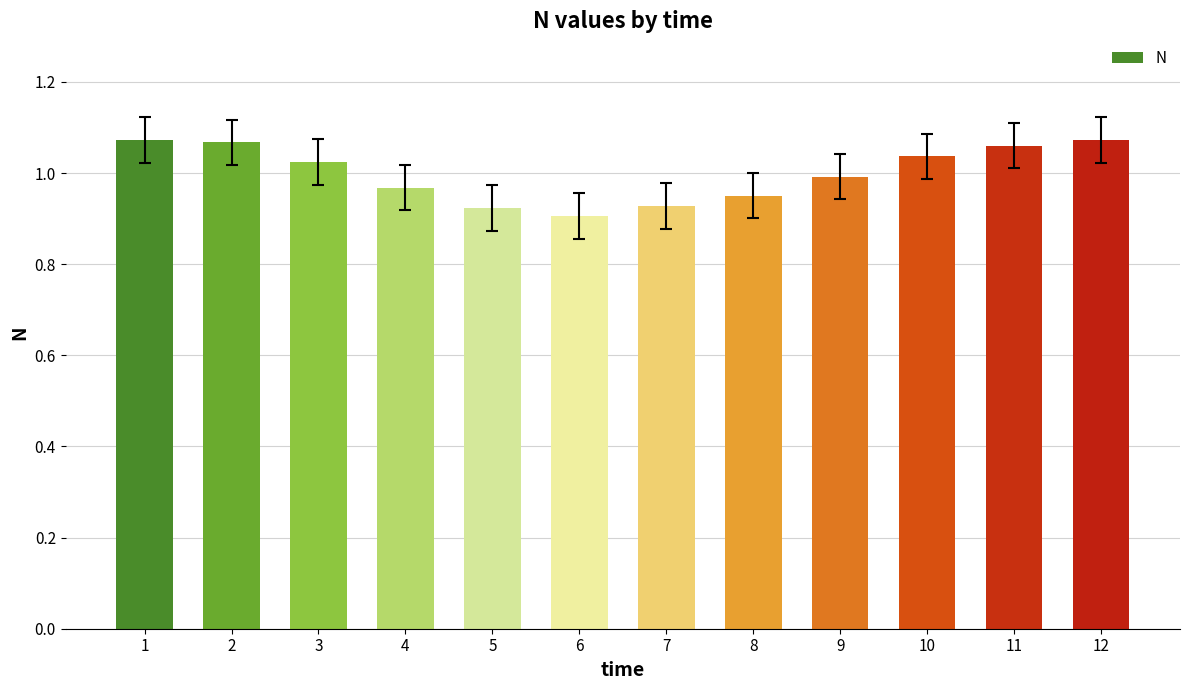

Which has a higher value, 4 or 11?

11